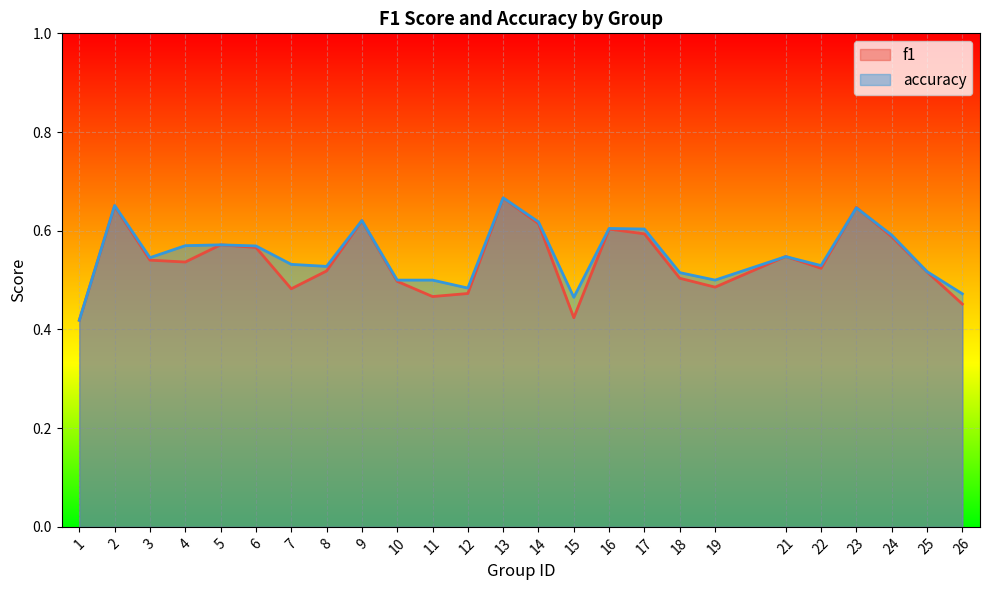

Is it true that f1 equals 0.5 at 12?

True